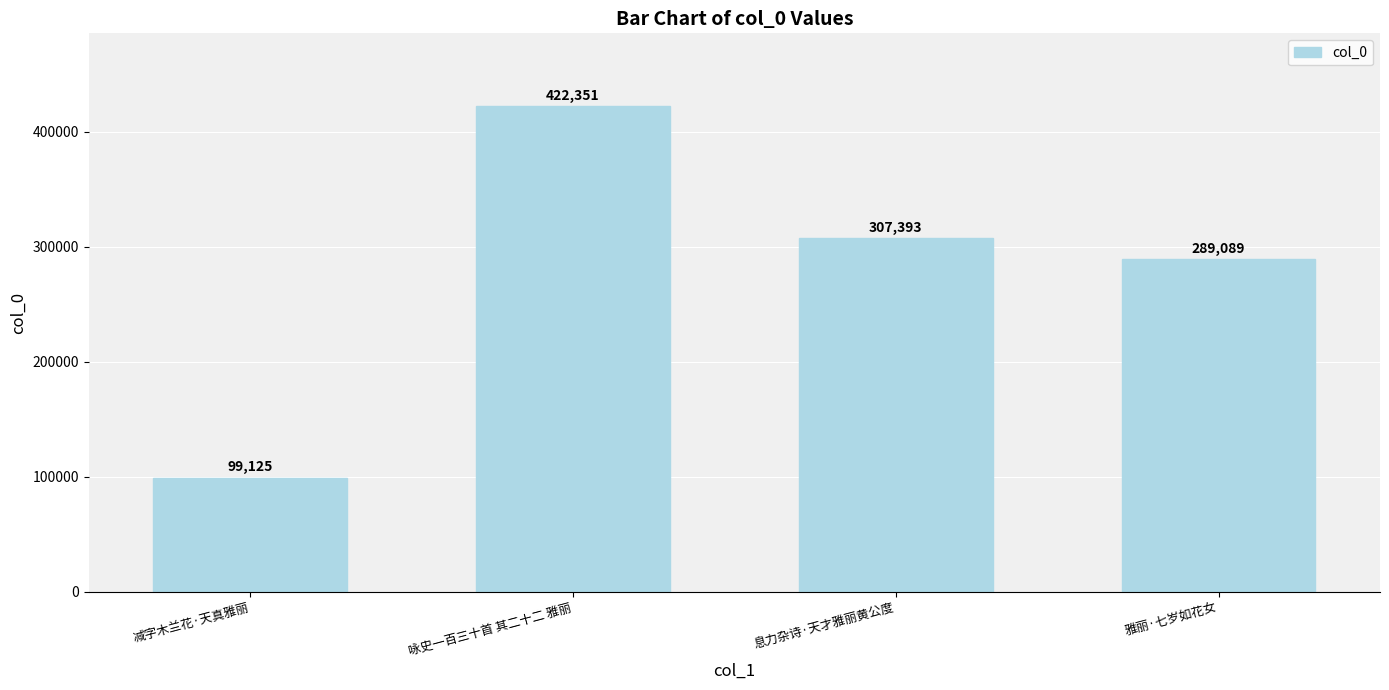

List the labels in order of value, largest first.

咏史一百三十首 其二十二 雅丽, 息力杂诗·天才雅丽黄公度, 雅丽·七岁如花女, 减字木兰花·天真雅丽